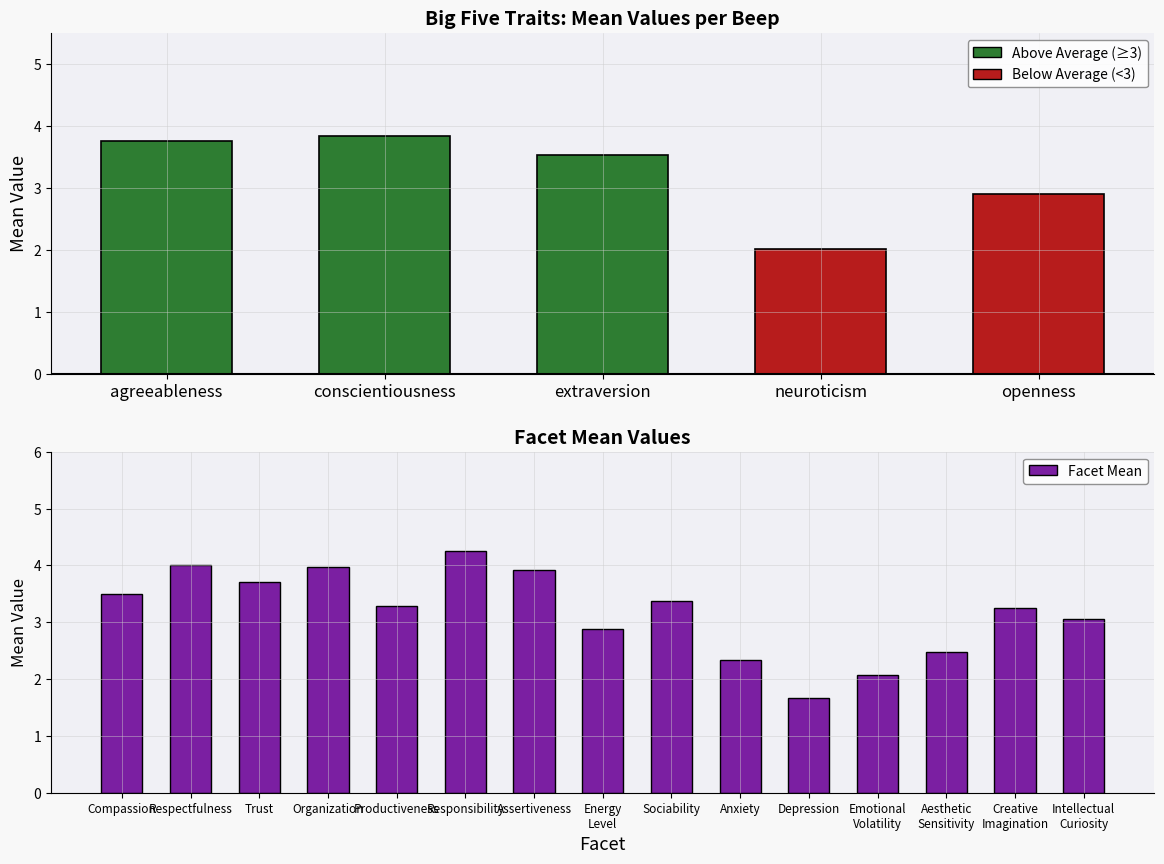

At which label does conscientiousness reach its minimum?

conscientiousness